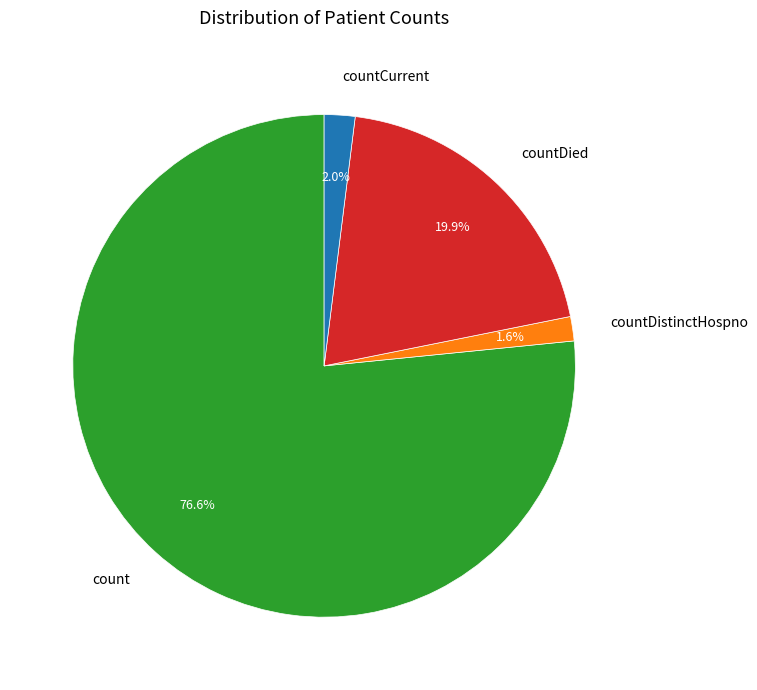

Does count represent more than half of the total?

Yes